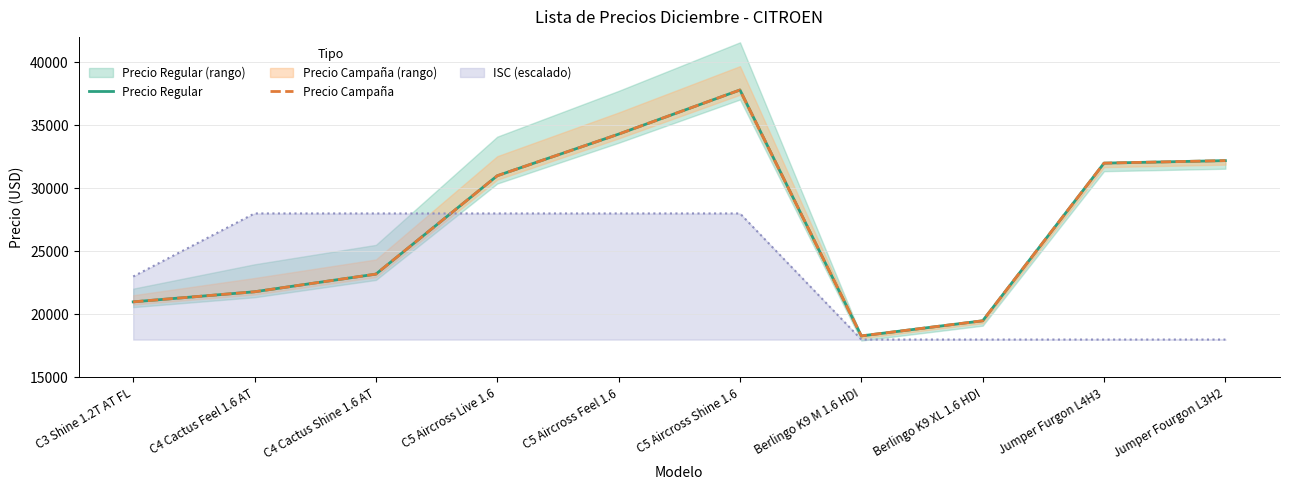

What is the label of the 7th point from the left?

Berlingo K9 M 1.6 HDI